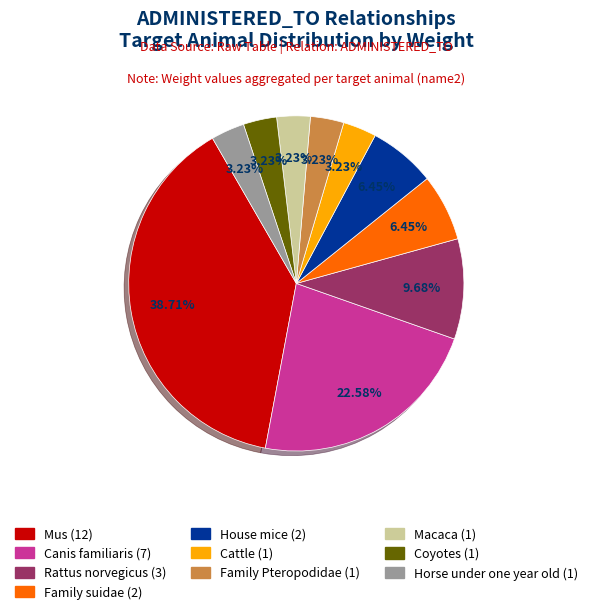

To the nearest percent, what is the difference between the largest and smallest slice percentages?

35%